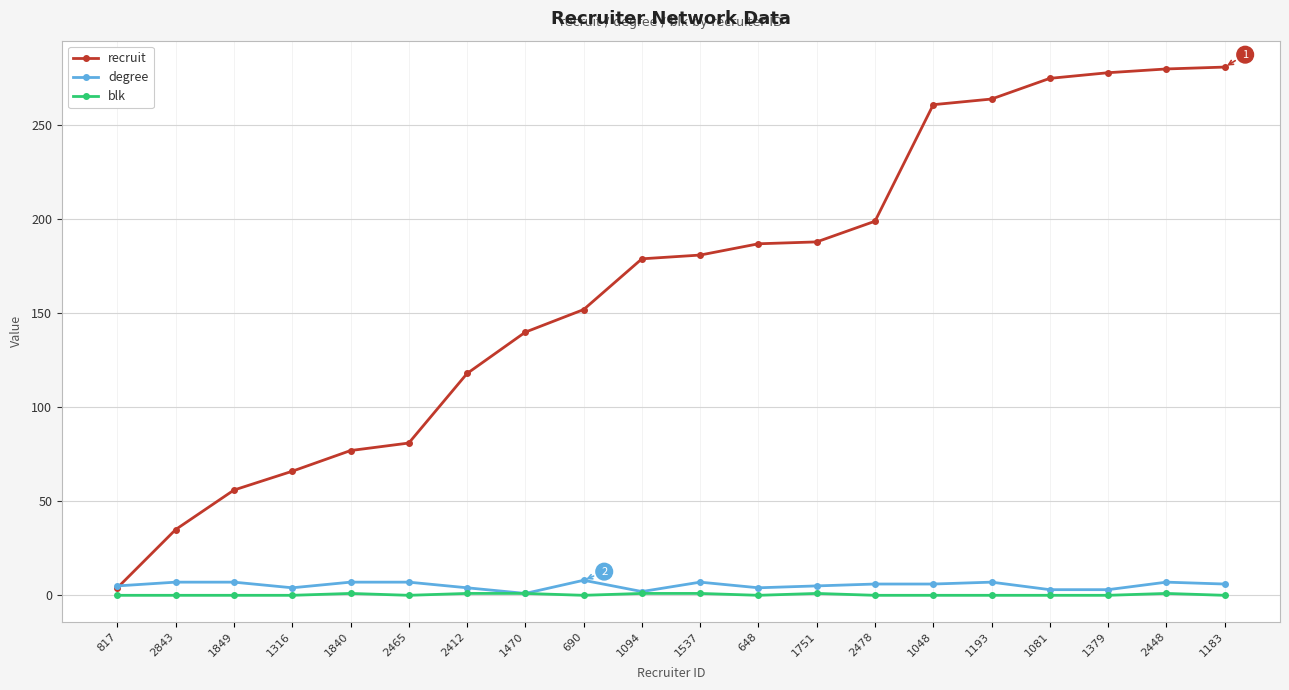

What are all the series names shown in the legend?

recruit, degree, blk